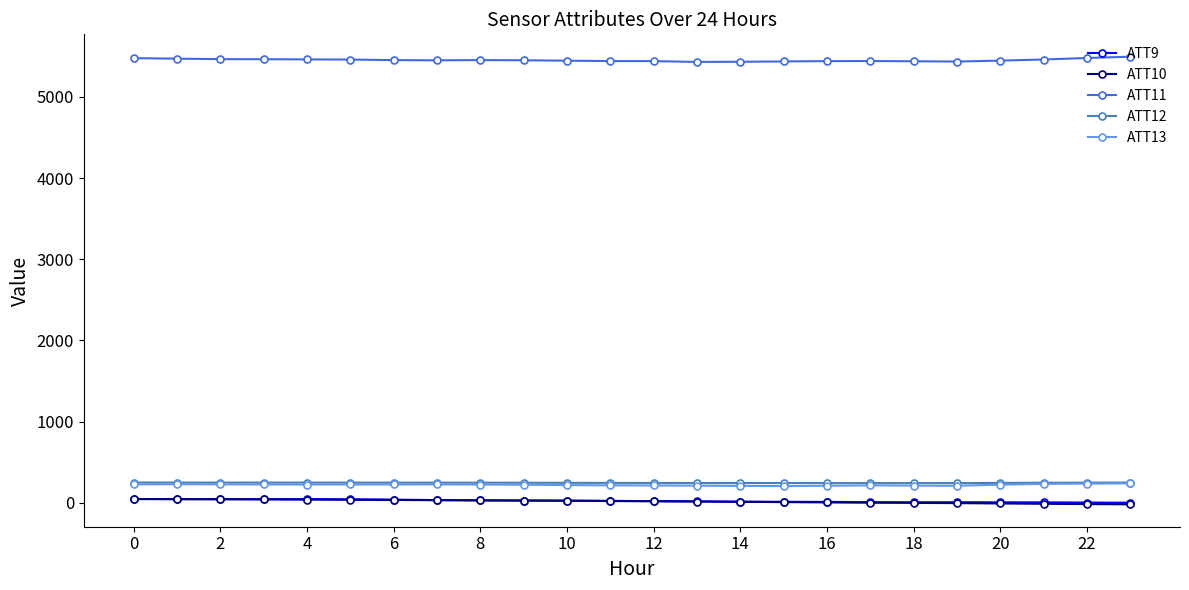

How many distinct data groups are displayed?

5